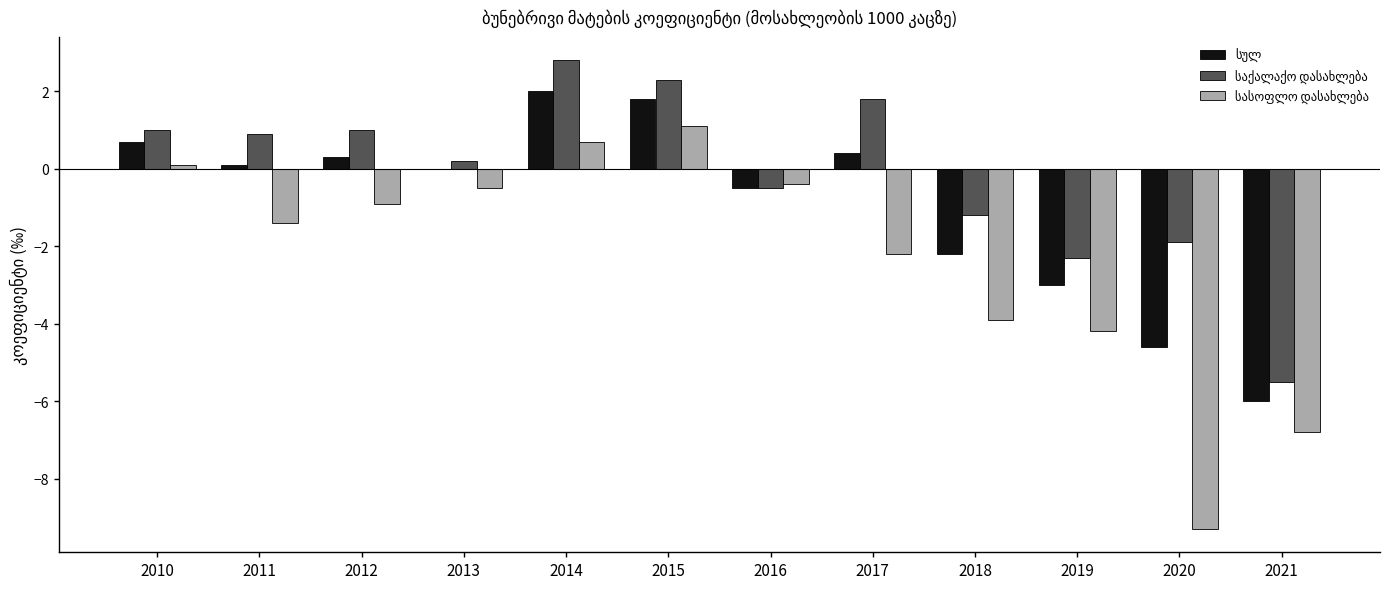

Are the bars grouped side by side (vs. stacked)?

Yes